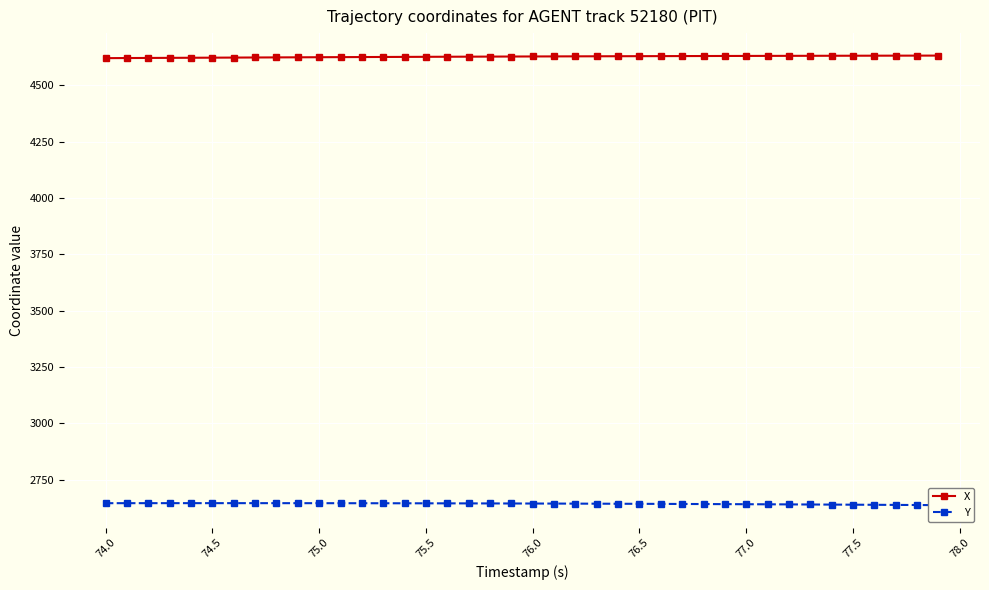

What is the highest value of the X series?

4632.5